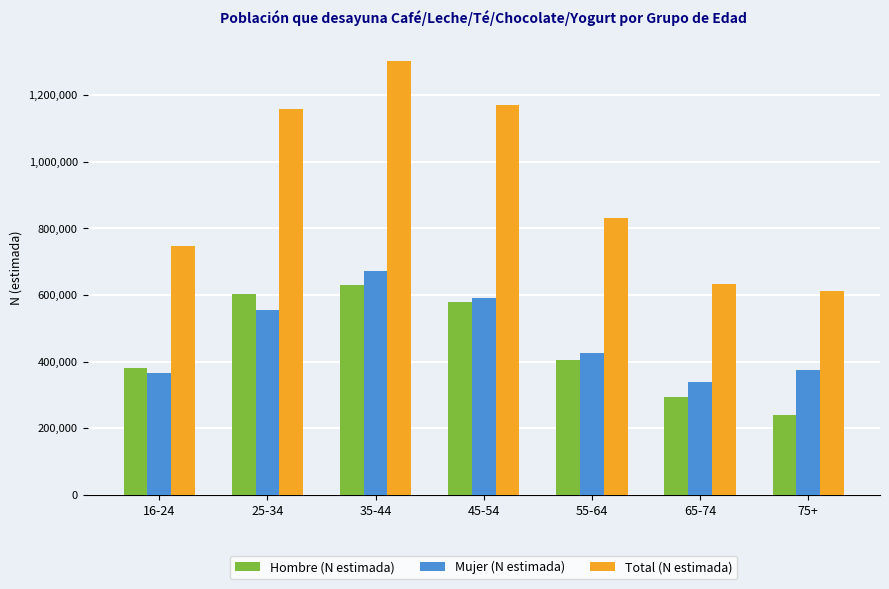

Are the bars horizontal?

No